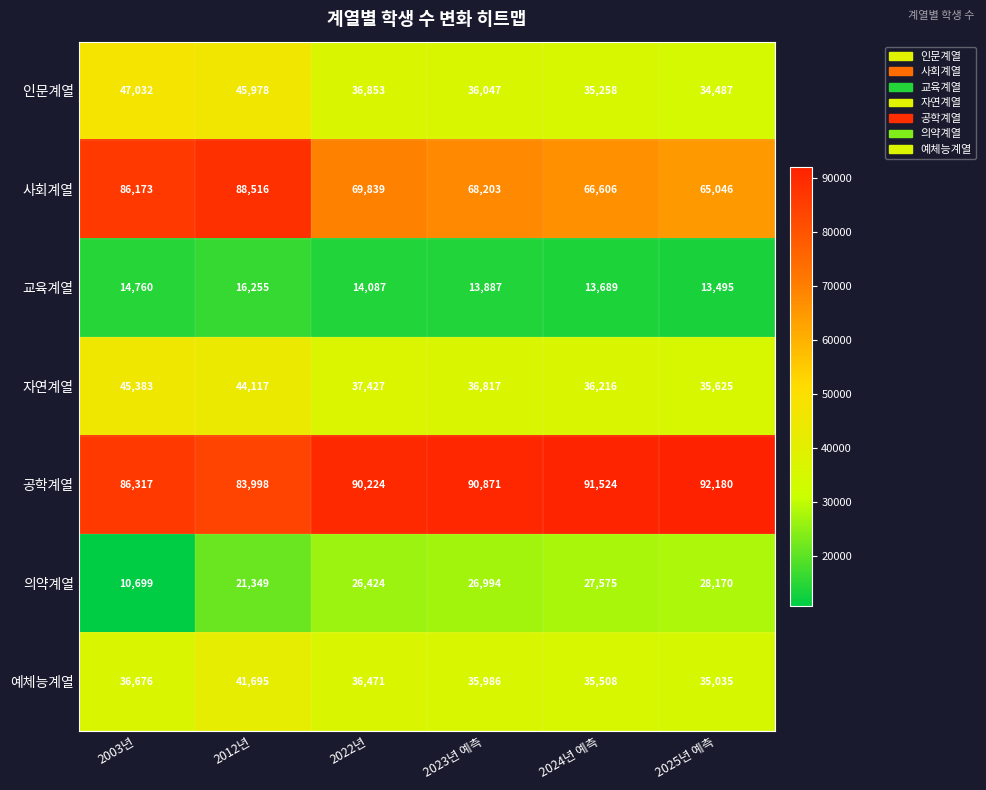

At how many categories does at least one series exceed 60136?

6